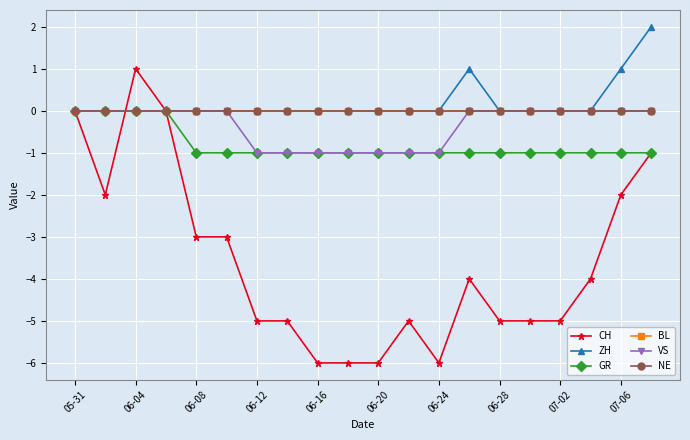

True or false: GR has more than 2 points higher than both neighbors.

False